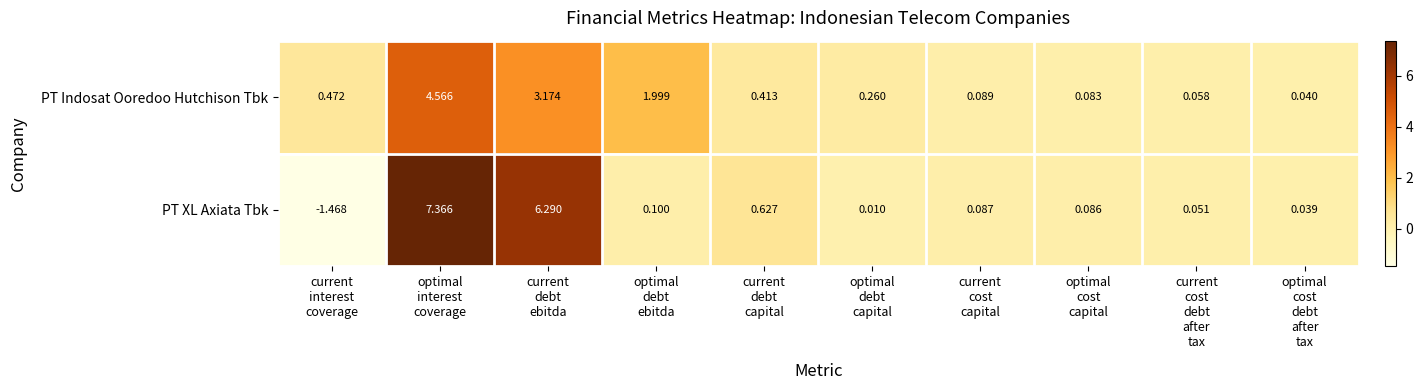

At how many categories does at least one series exceed 7?

1